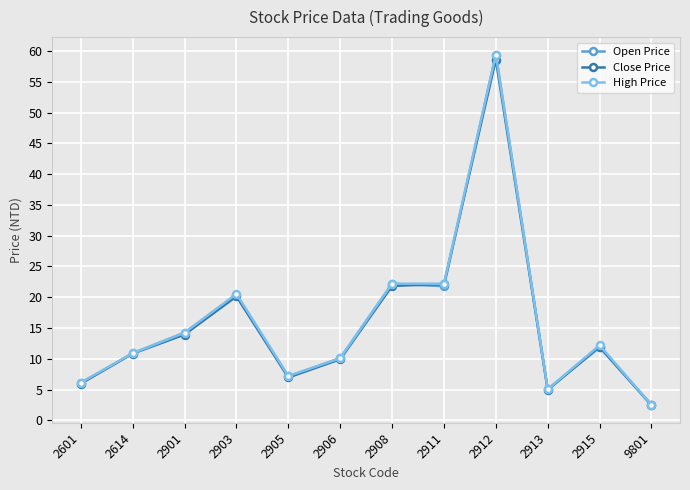

What is the spread (max minus min) of values at 2903?

0.4